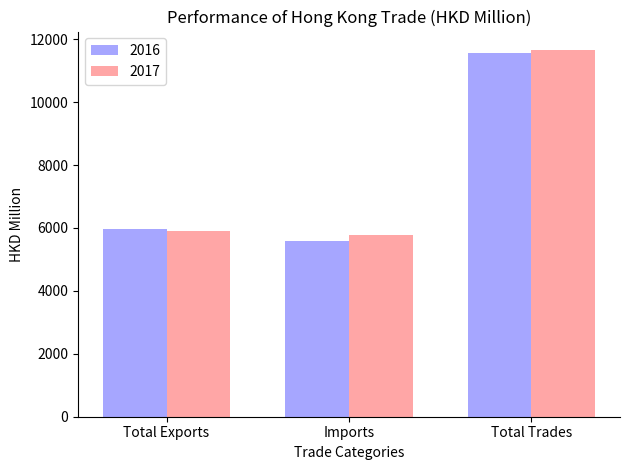

What position from the left is Total Trades?

3